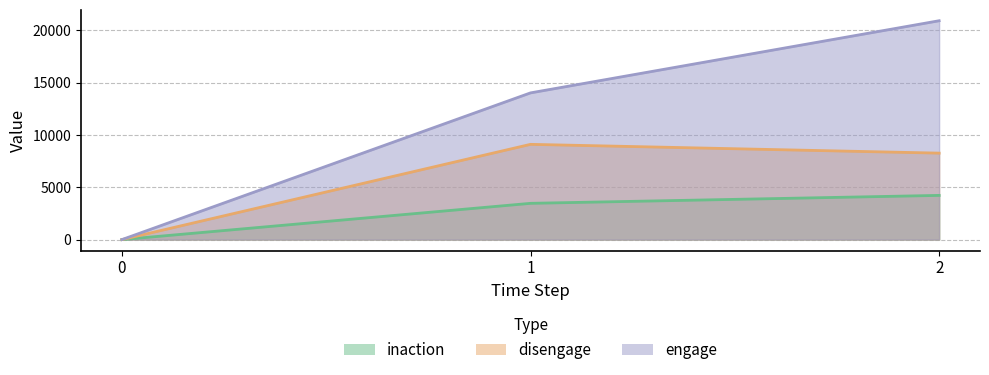

Which has a higher value, 0 or 1?

1